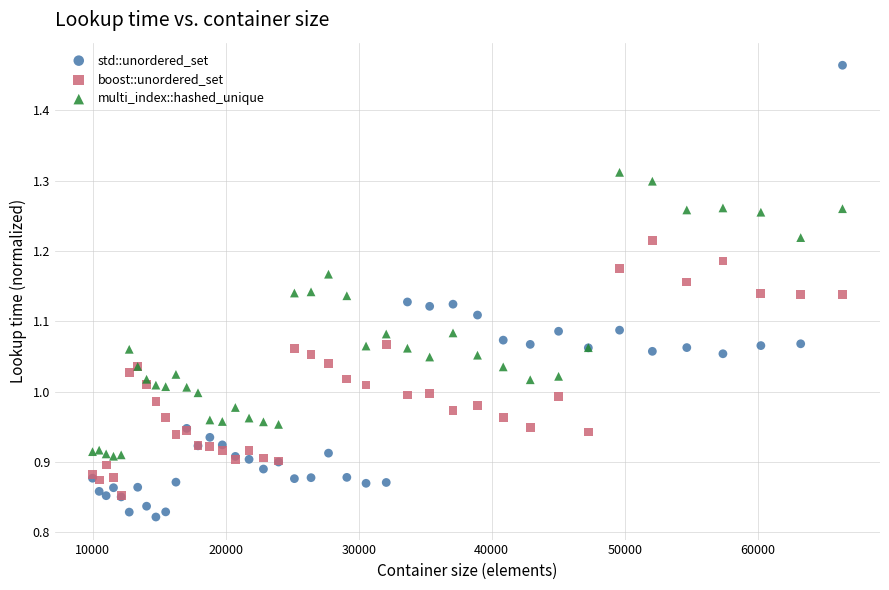

Which series reaches the minimum Y coordinate?

std::unordered_set